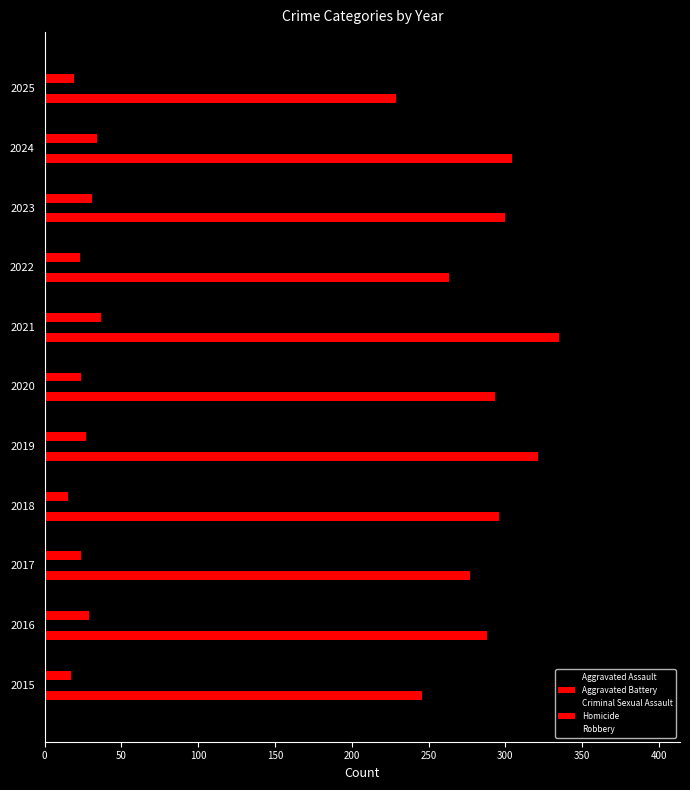

Count the number of categories in the chart.

11